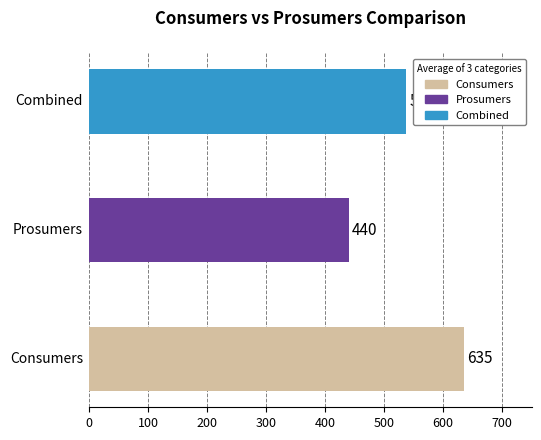

How many series are shown in this chart?

1